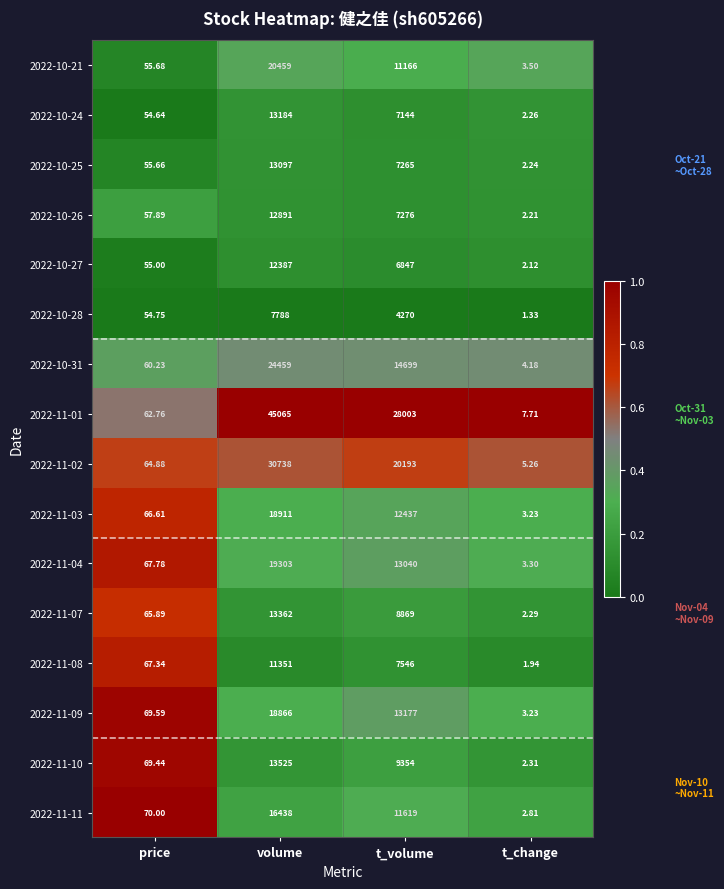

Where is 2022-11-08 nearest to the value 5676?

t_volume